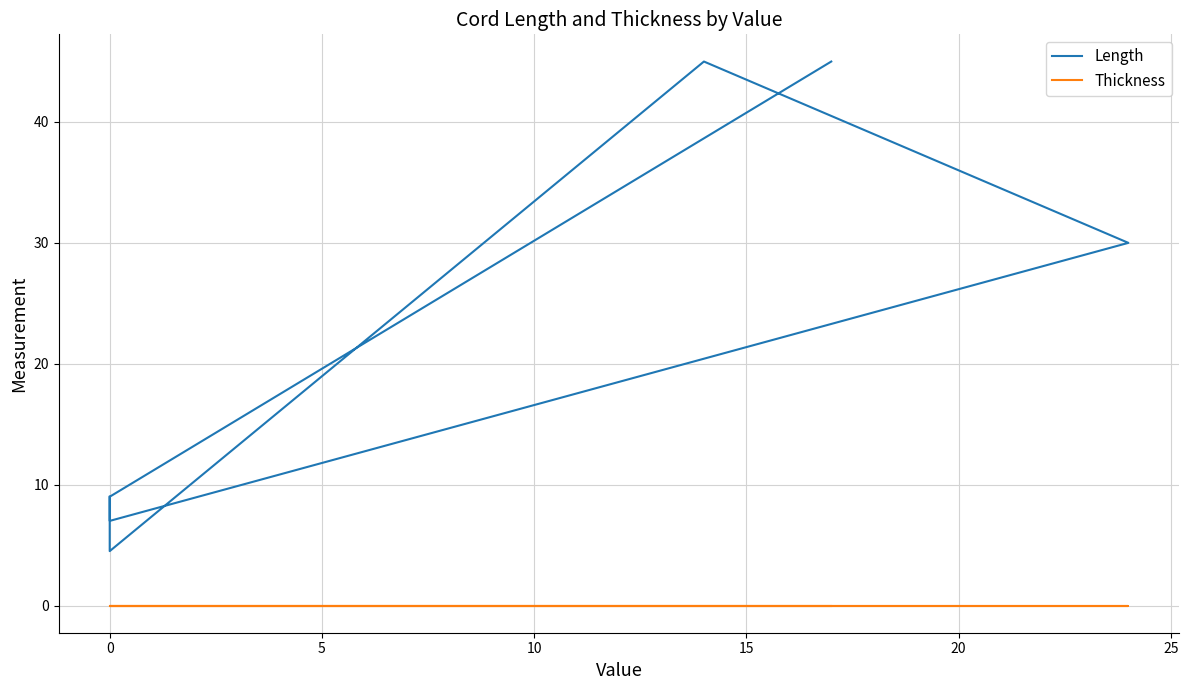

True or false: Thickness and Length cross at least once.

False